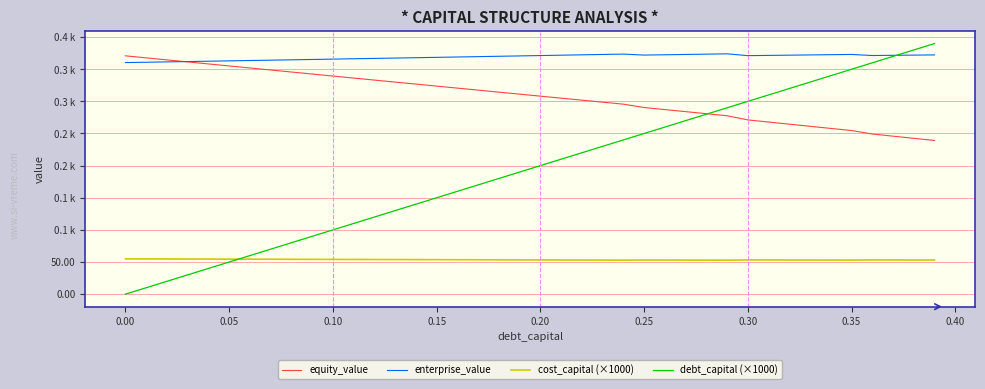

What is the maximum value shown in the chart?

390.0